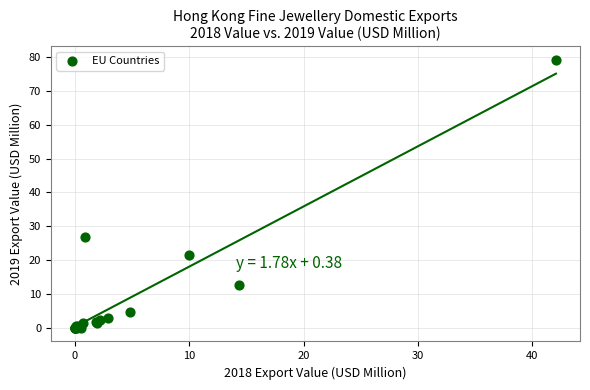

What Y value in the scatter plot is closest to 39?

26.9